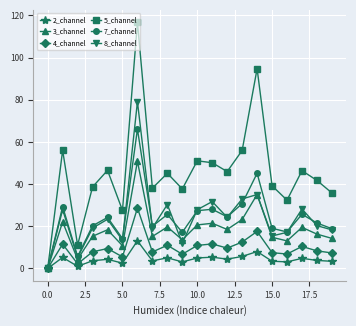

What is the value of the 5_channel point at the 15th from the left?

94.8